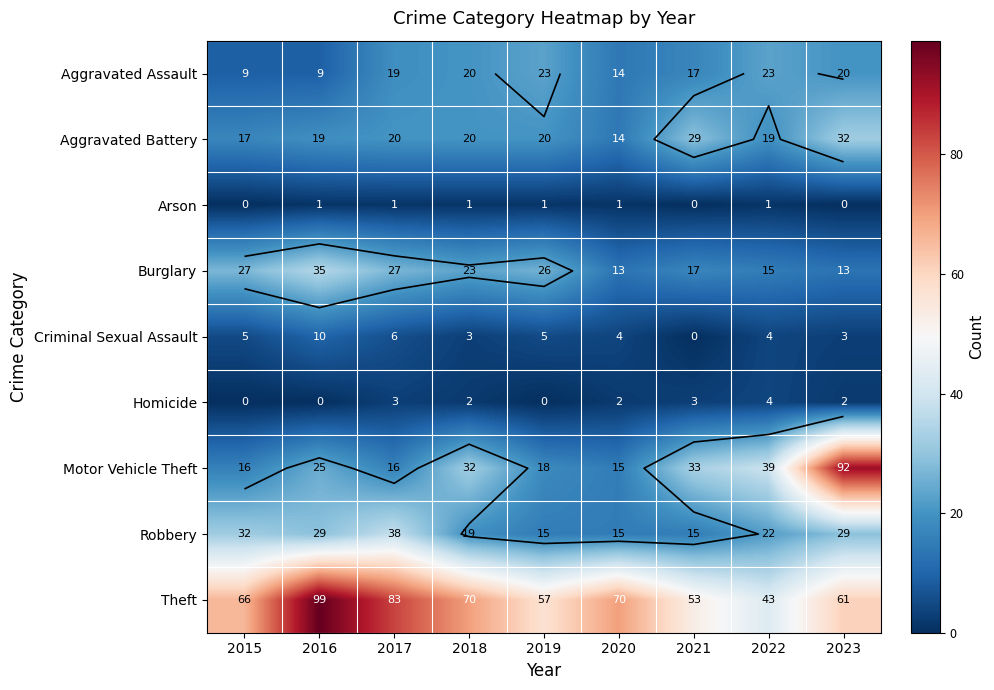

What value does the Motor Vehicle Theft series have at 2019?

18